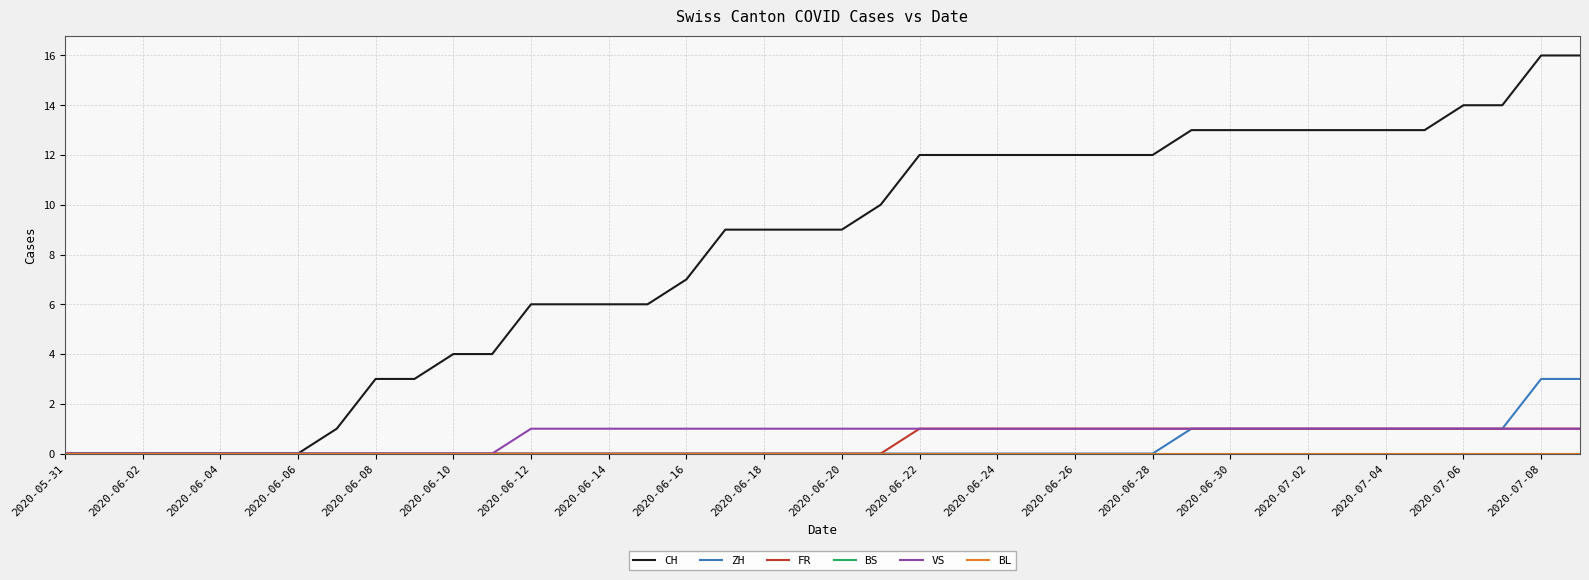

Count the ZH values in the range 0 to 1.

38